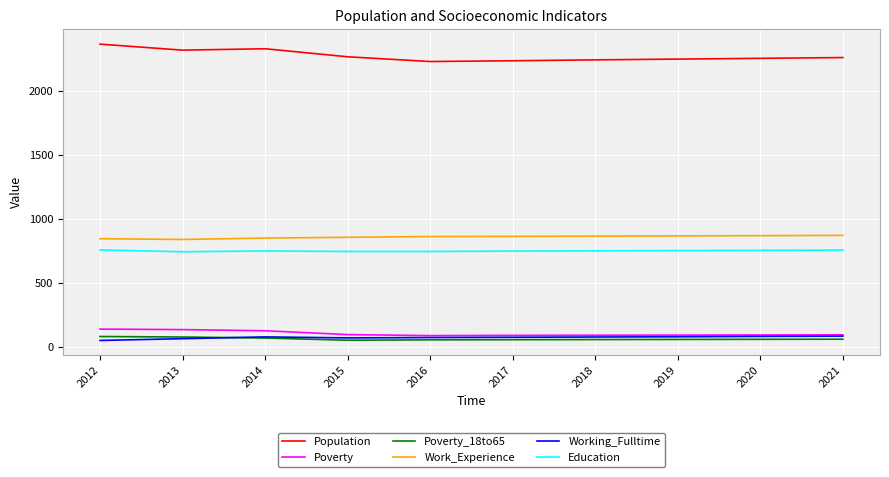

What is the sum of all Poverty_18to65 values?

624